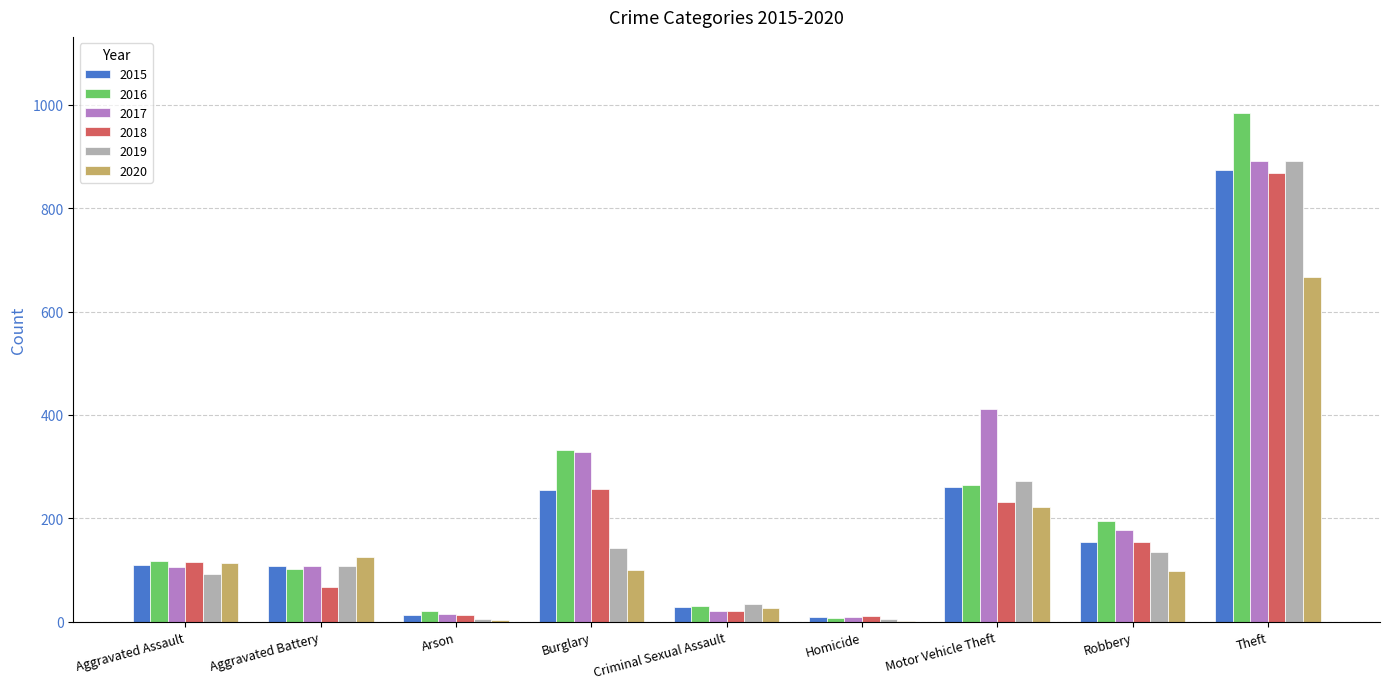

What is the total value across all series at Robbery?

913